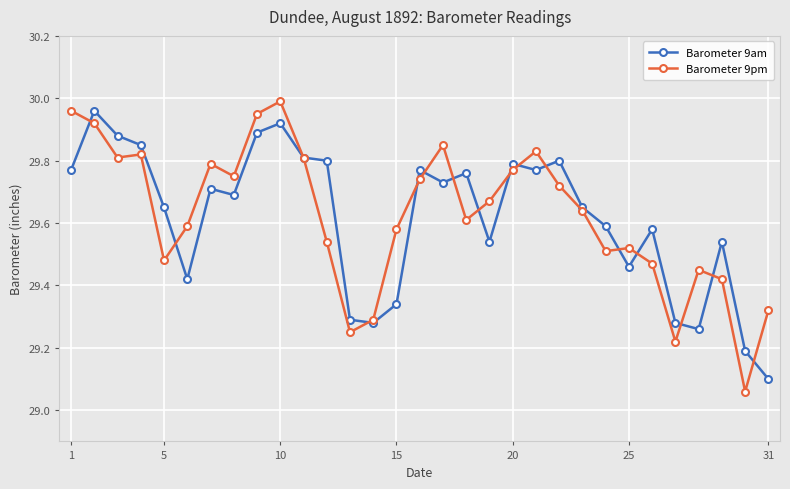

At how many categories does at least one series exceed 29?

31